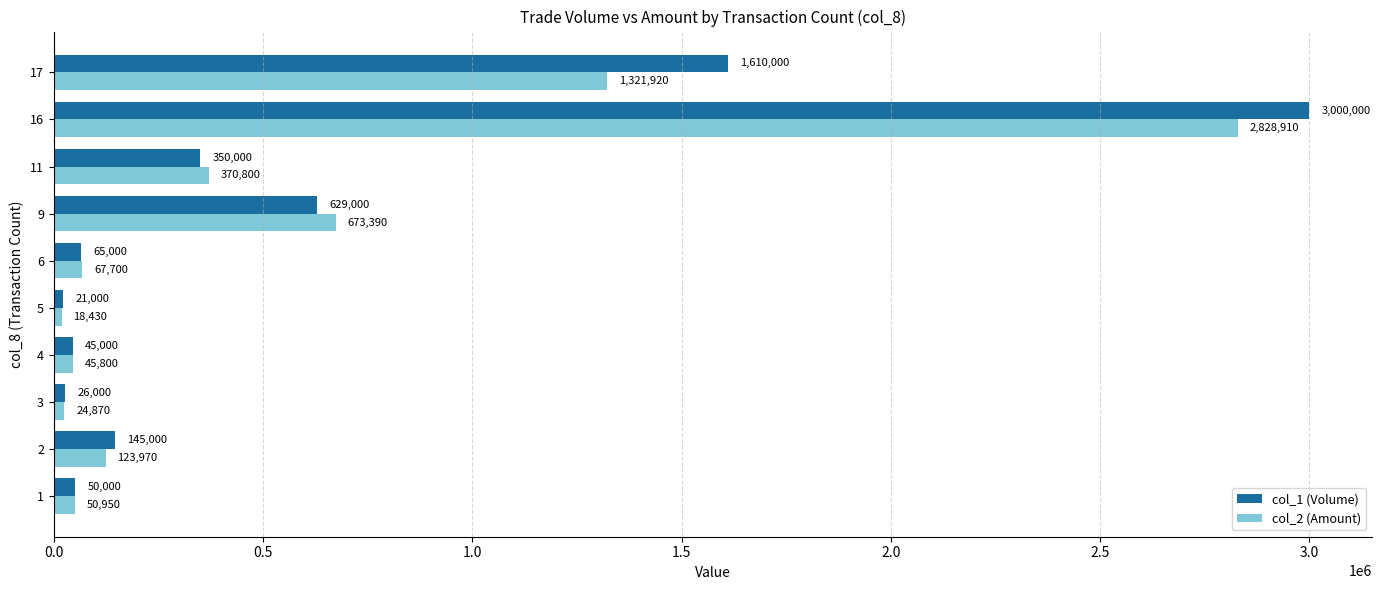

Count the number of data series in this chart.

2